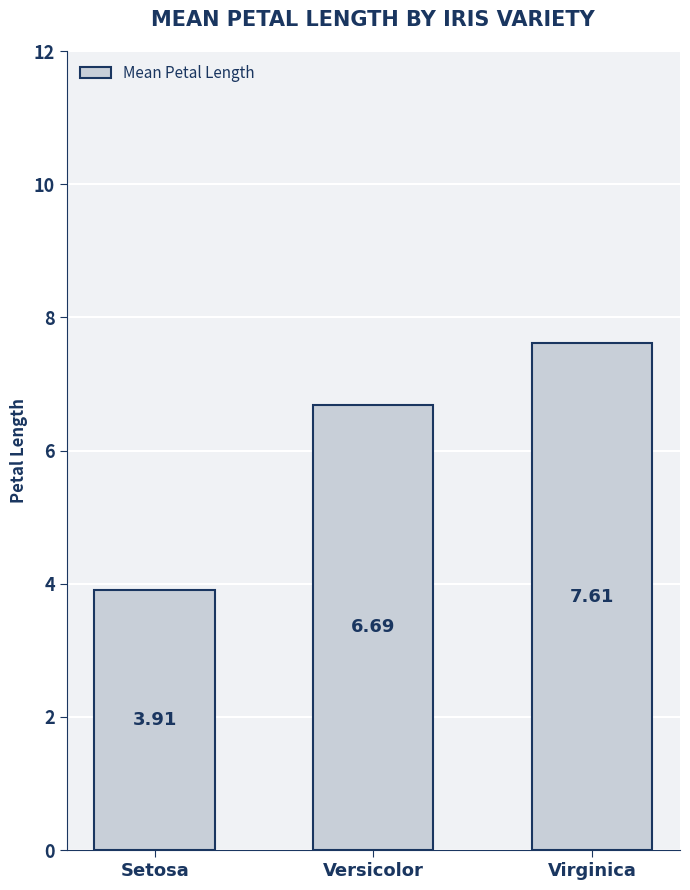

Where does the data first go above 6?

Versicolor